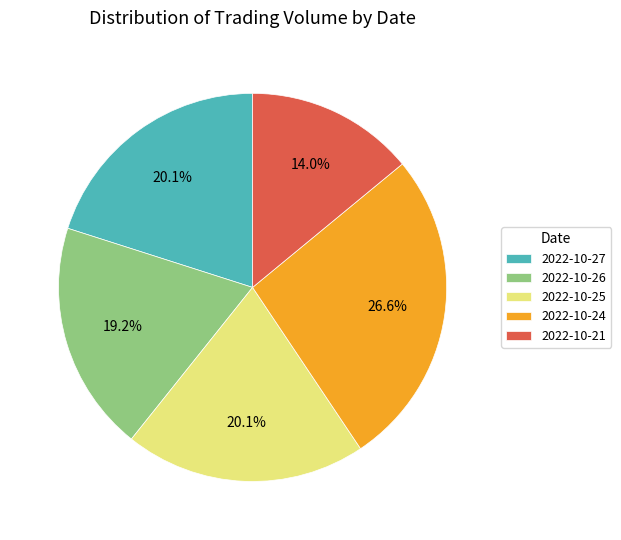

To the nearest percent, what is the average slice percentage?

20%